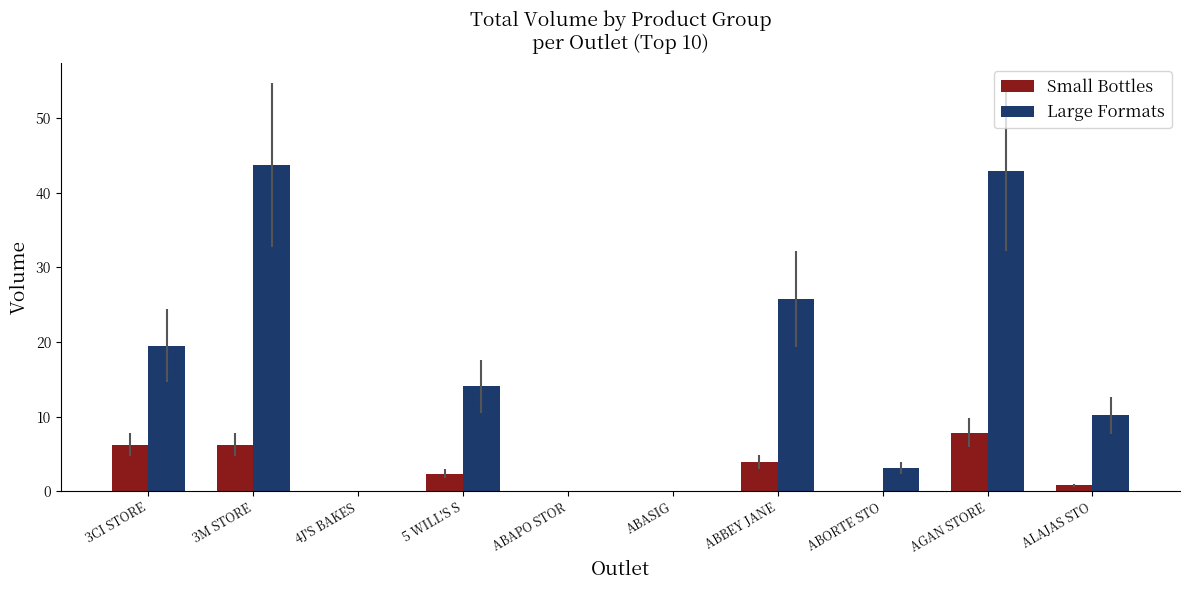

Which series has the largest total across all categories?

Large Formats